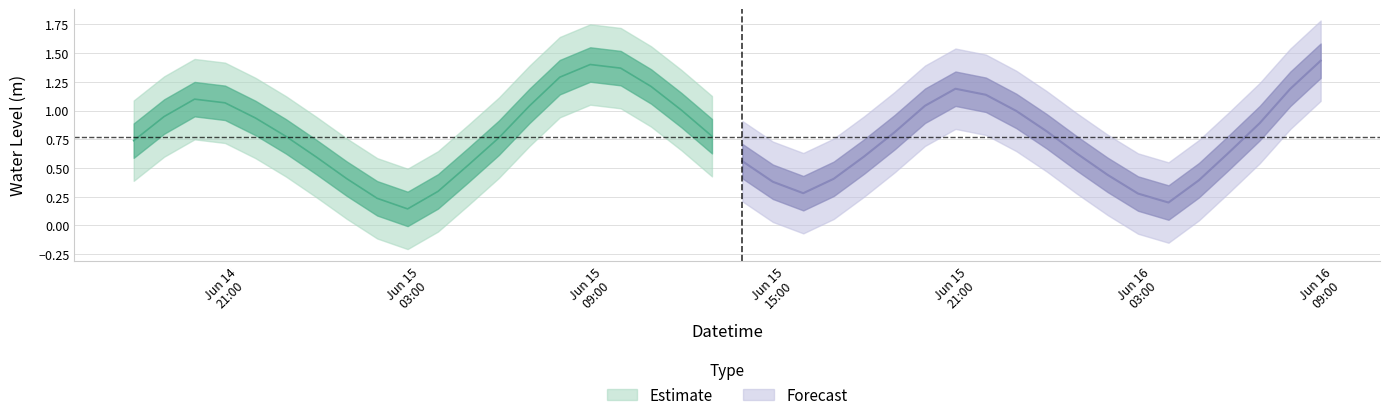

Which label corresponds to the largest value in the chart?

2023-06-16 09:00:00